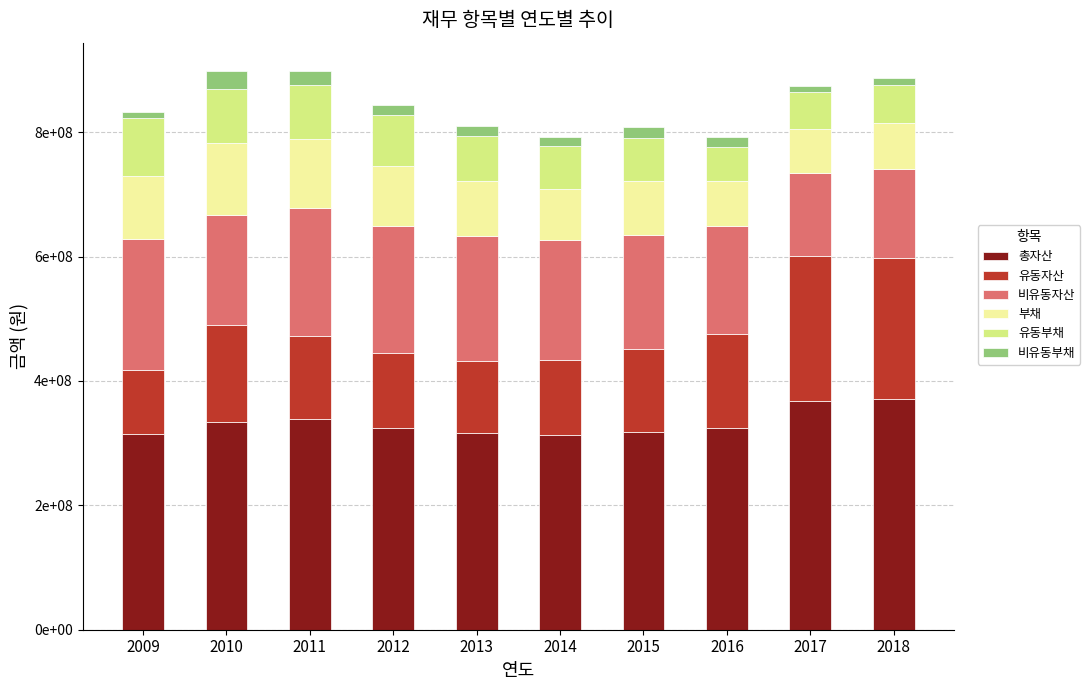

Where does the 부채 series first go above 88934413?

2009